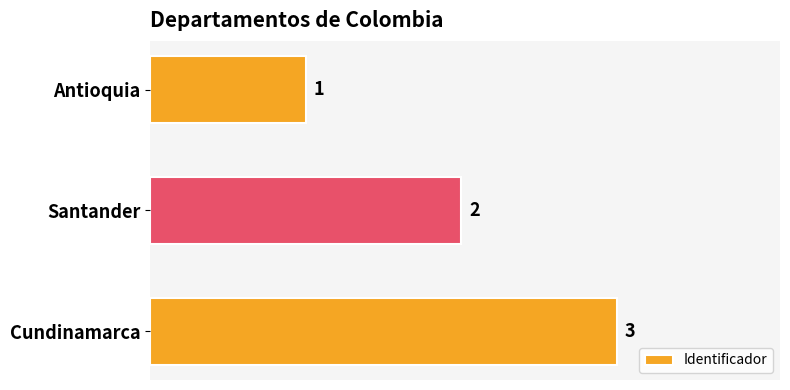

Is it true that the value at Antioquia is 1?

True